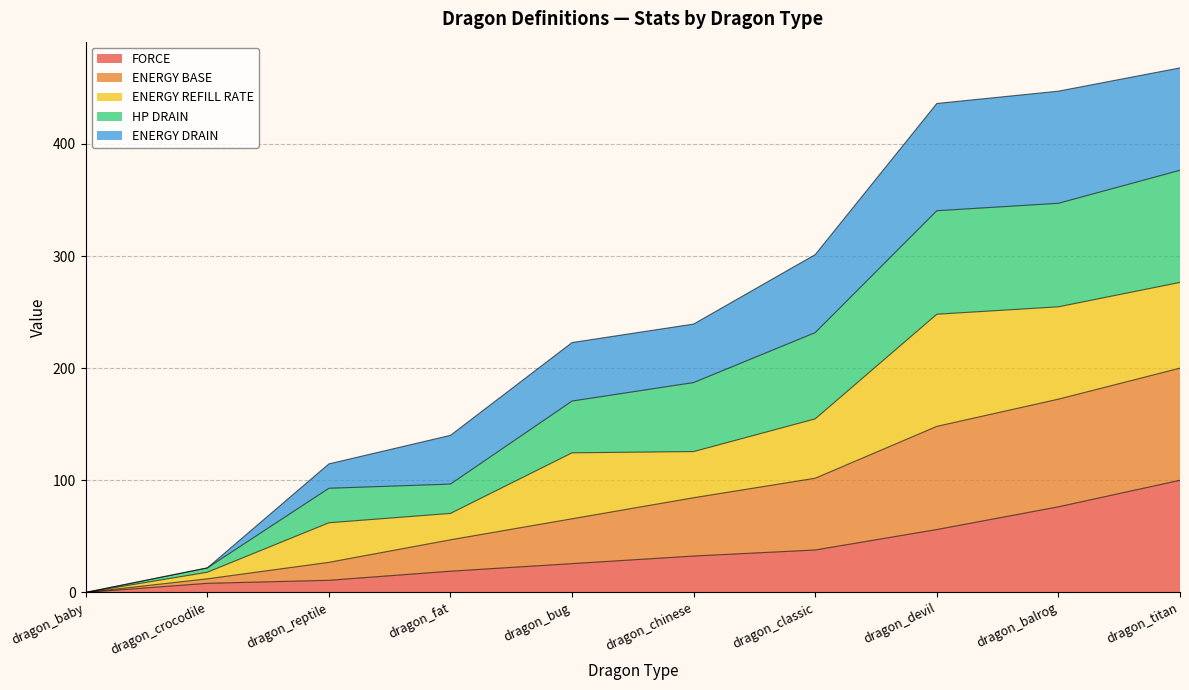

What is the value of the FORCE point at the 6th from the left?

32.4